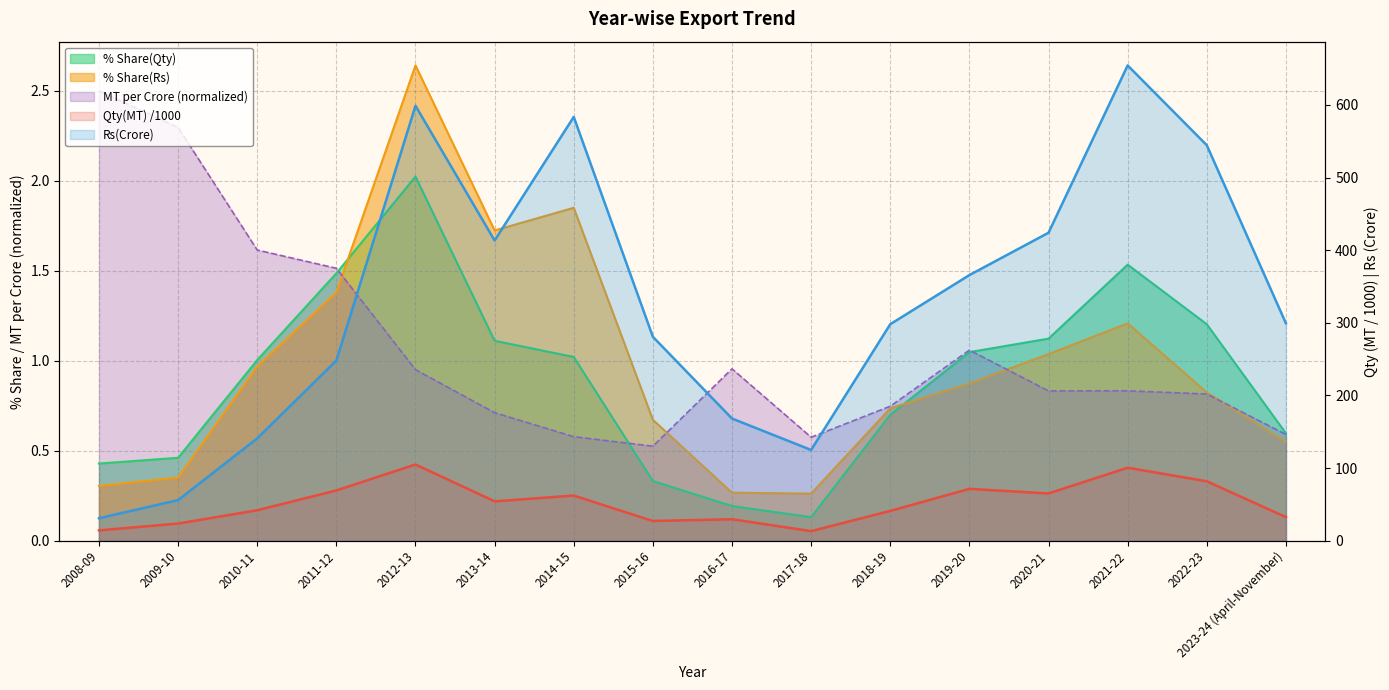

Where is % Share(Qty) nearest to the value 1?

2010-11